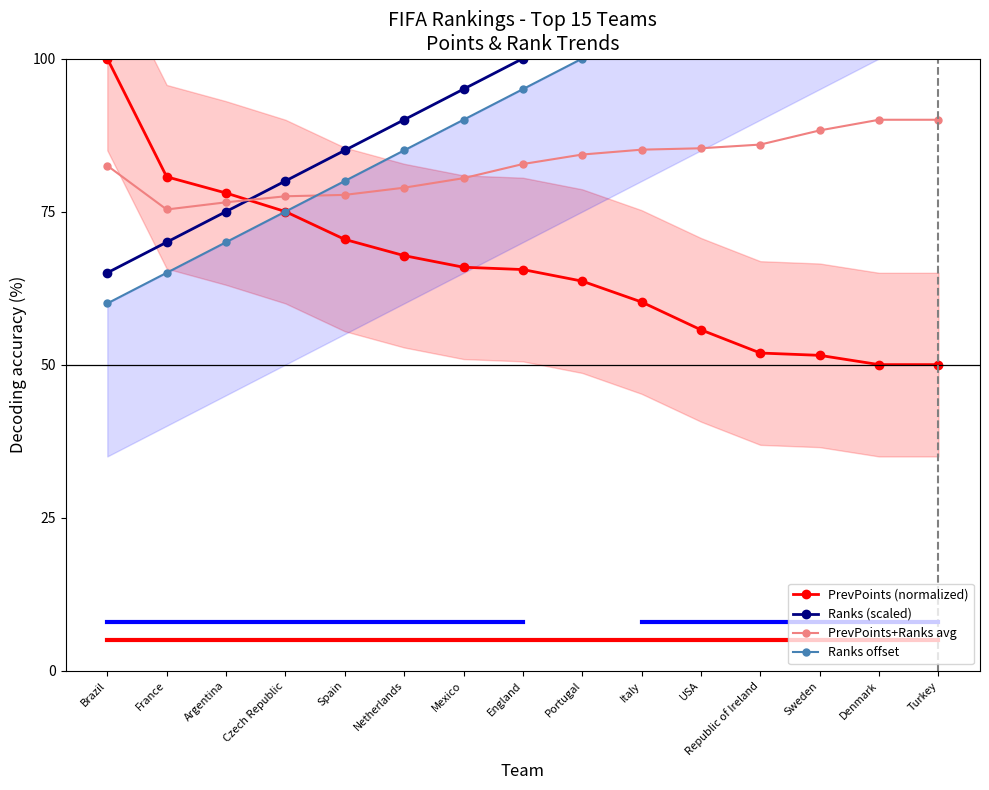

What is the spread (max minus min) of values at Denmark?

80.0